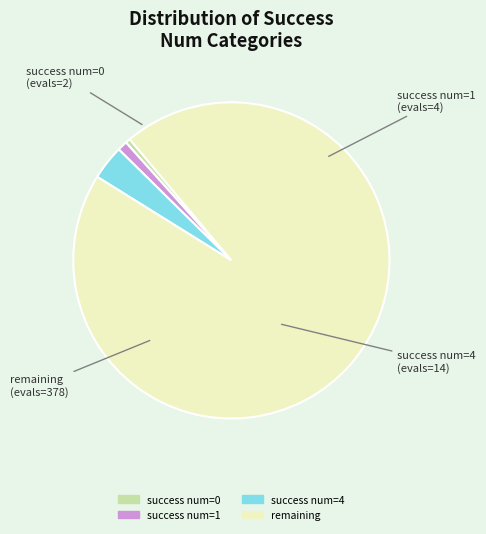

Is there any slice that represents more than half of the pie?

Yes